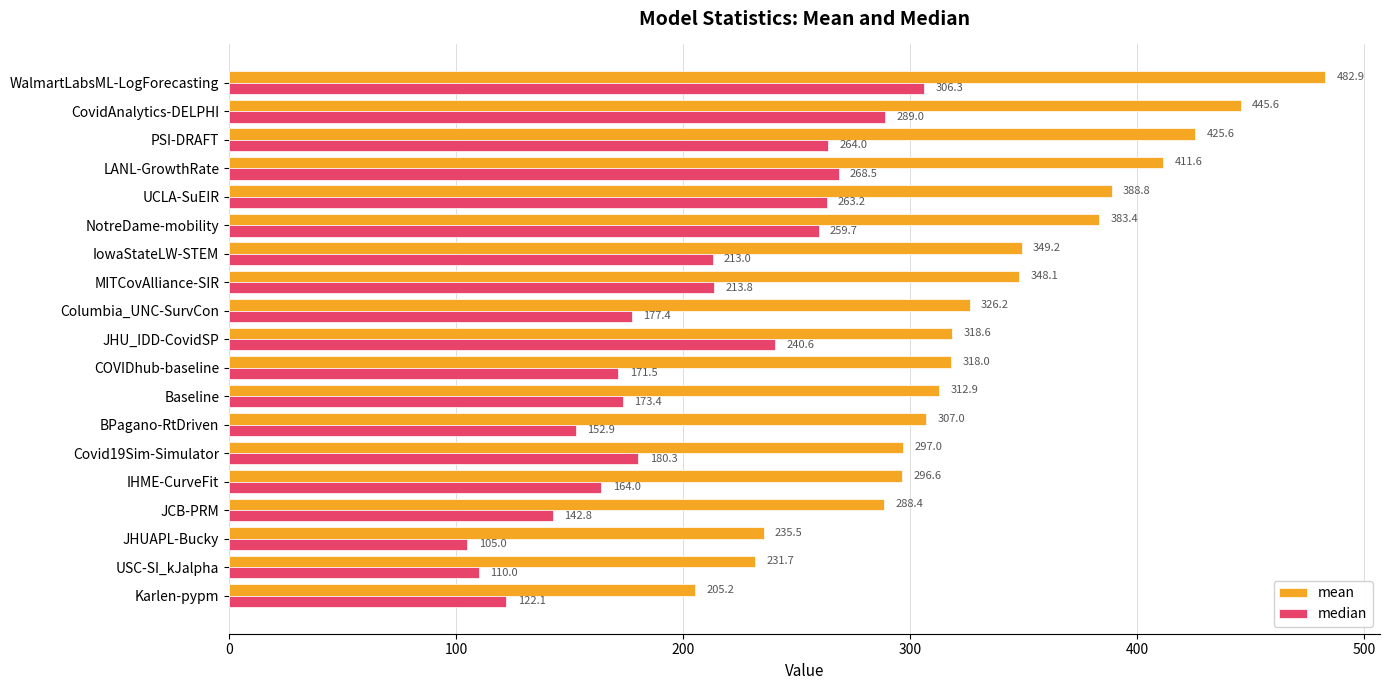

How many values in the mean series are below 318?

8